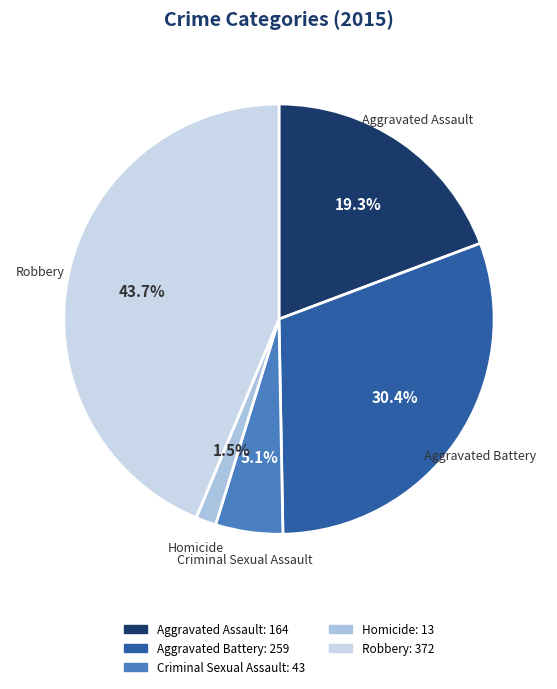

How many slices are in this pie chart?

5